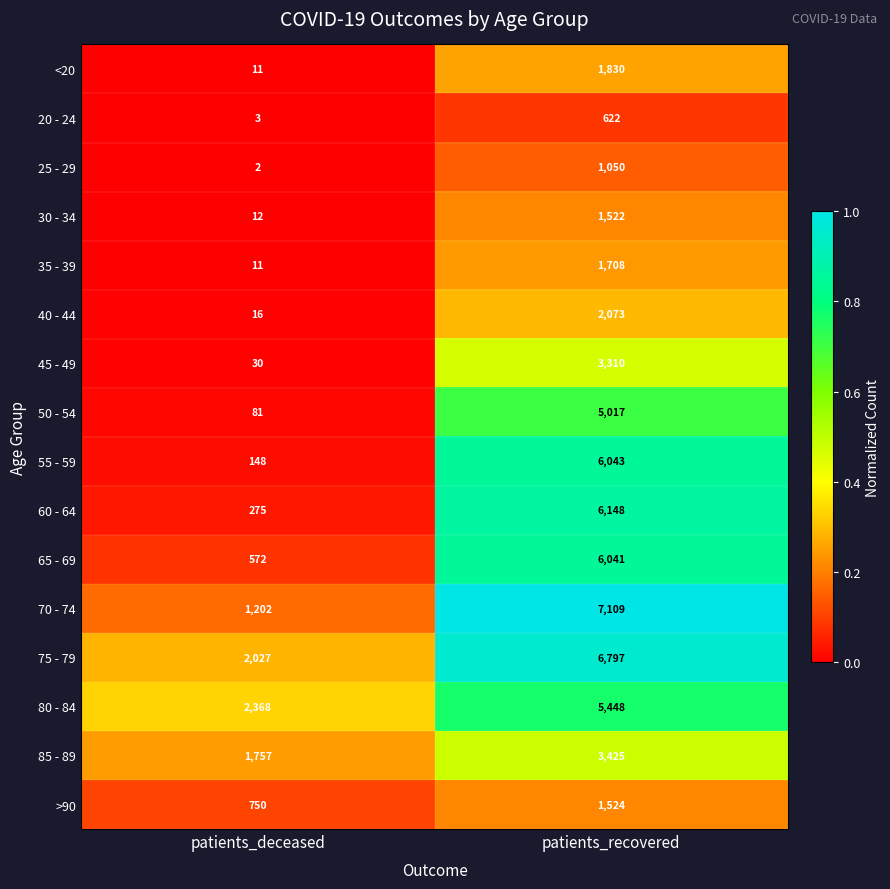

Which series has the widest spread of values?

70 - 74